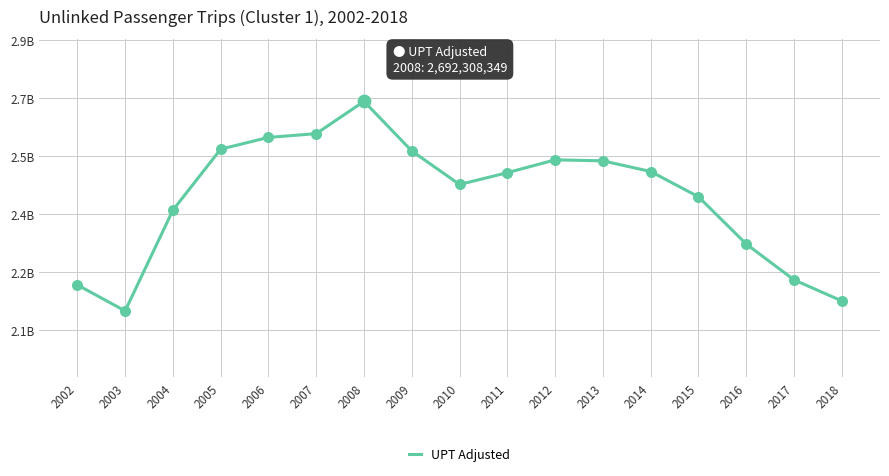

Is this an area chart (filled region under the line)?

No